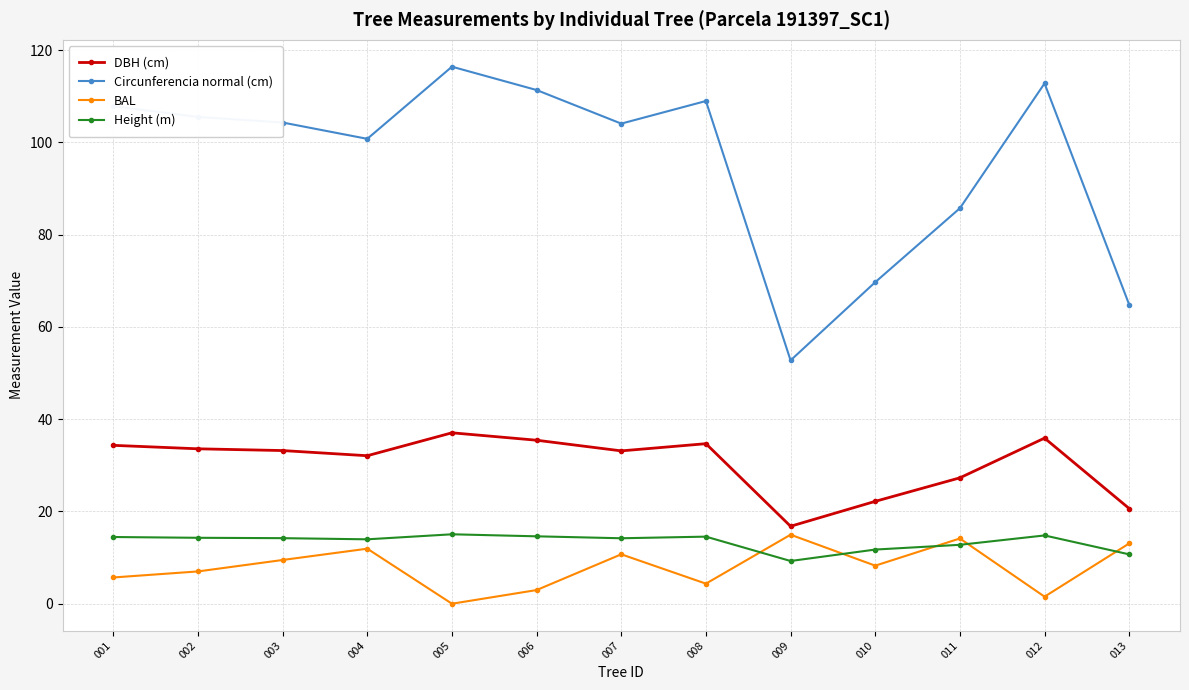

At which category does the chart reach its peak across all series?

005